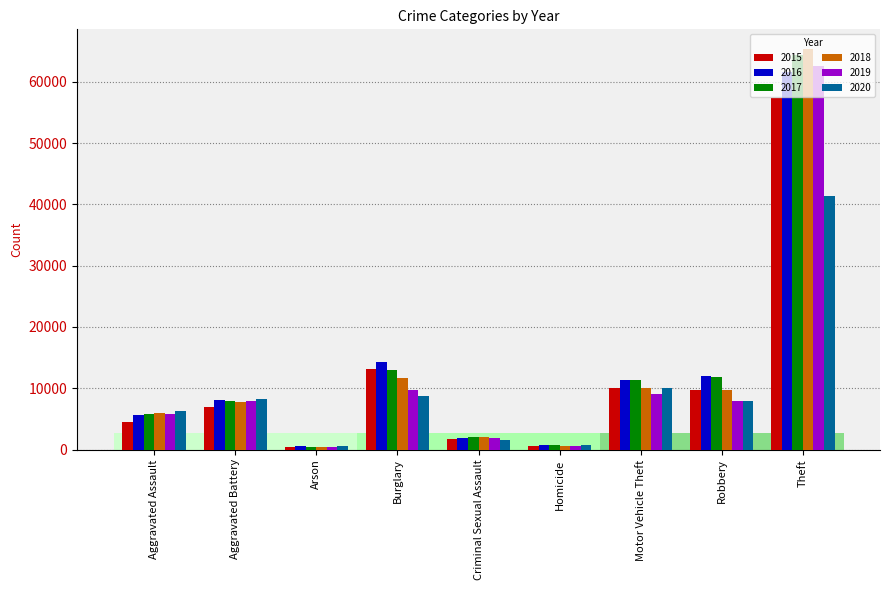

The value of 2015 at Aggravated Assault is 1385. True or false?

False